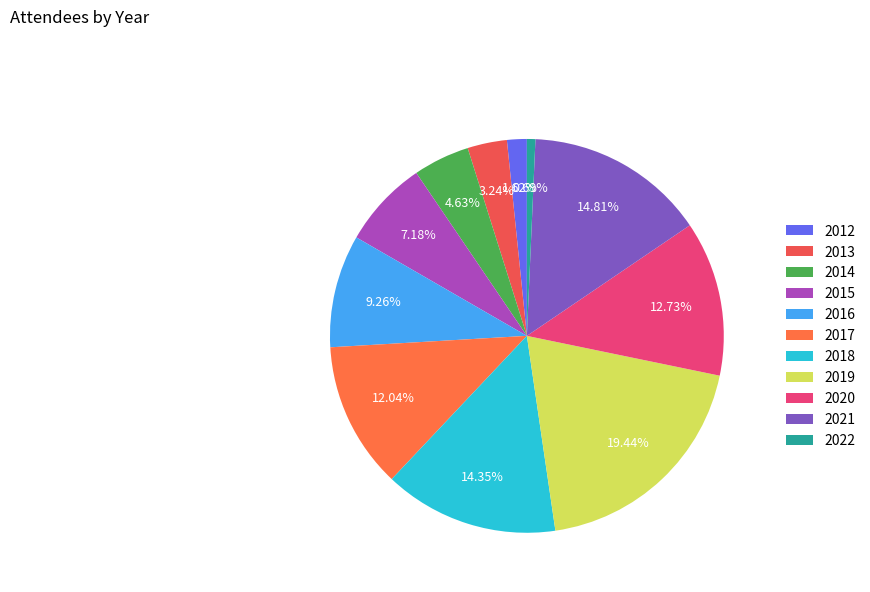

Is the sum of 2022 and 2014 greater than half?

No